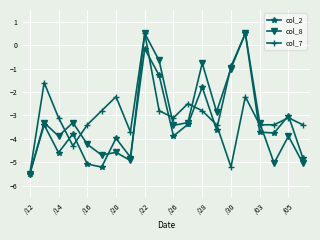

What is the value of the col_8 point at the 15th from the left?

-1.0